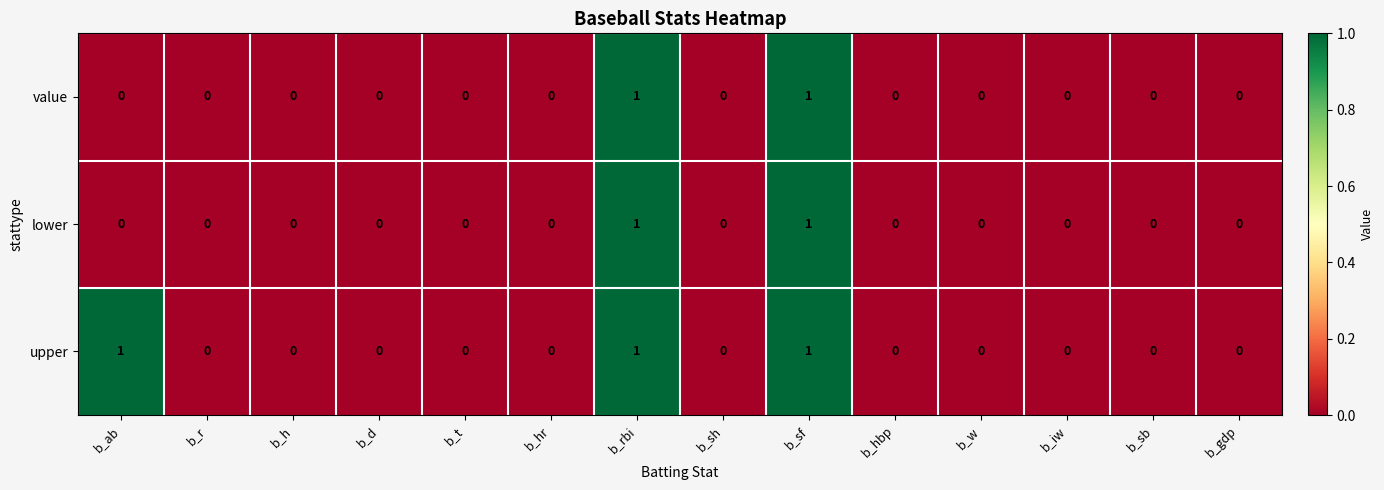

How many value values are between 0 and 1?

14